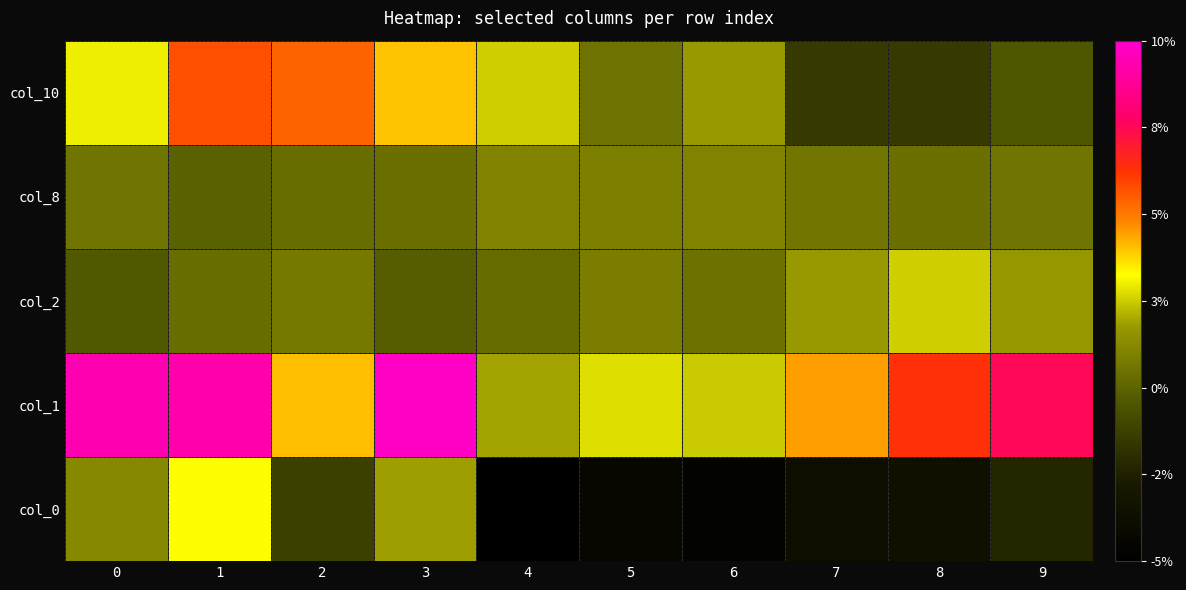

At which category is the sum across all series the highest?

1